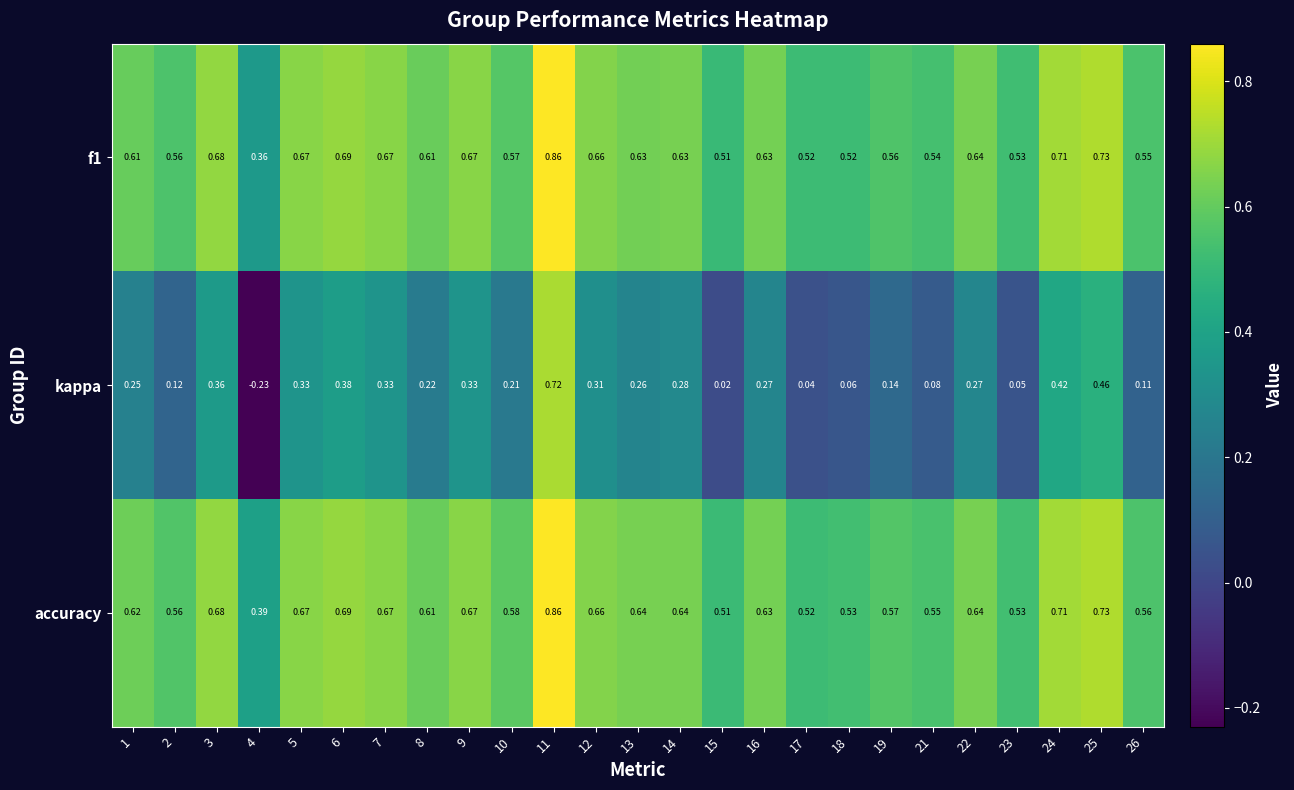

Which series has the widest spread of values?

kappa